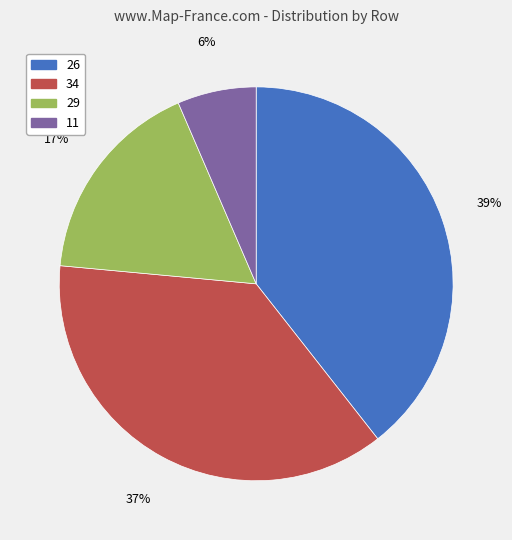

To the nearest percent, what is the difference between the largest and smallest slice percentages?

33%